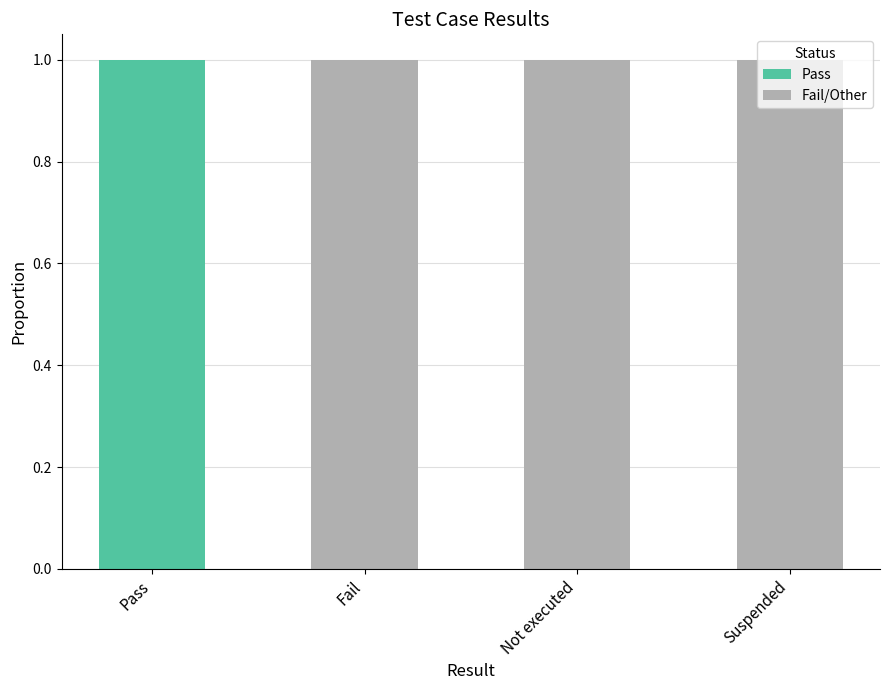

True or false: Pass has a value of 1 at Pass.

True